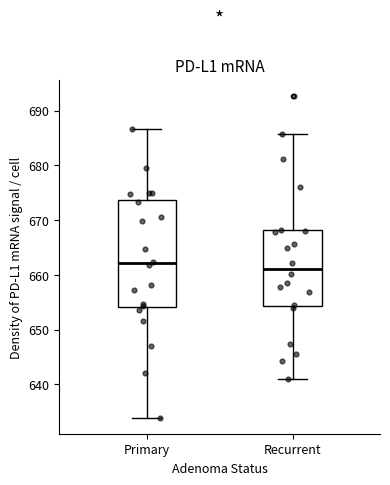

Comparing the boxes themselves (not the whiskers), which one is the tallest?

Primary